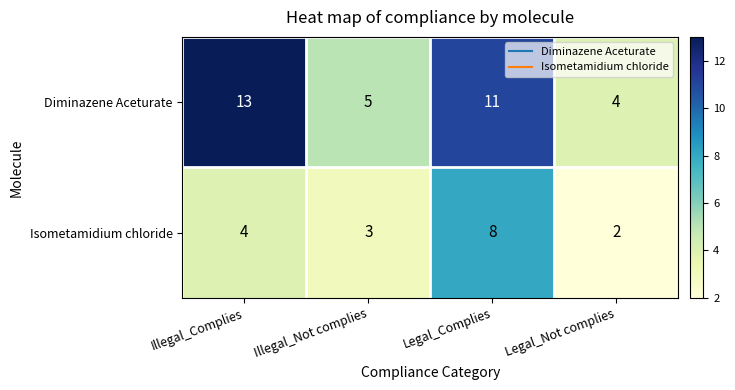

At which label does Diminazene Aceturate reach its peak?

Illegal_Complies